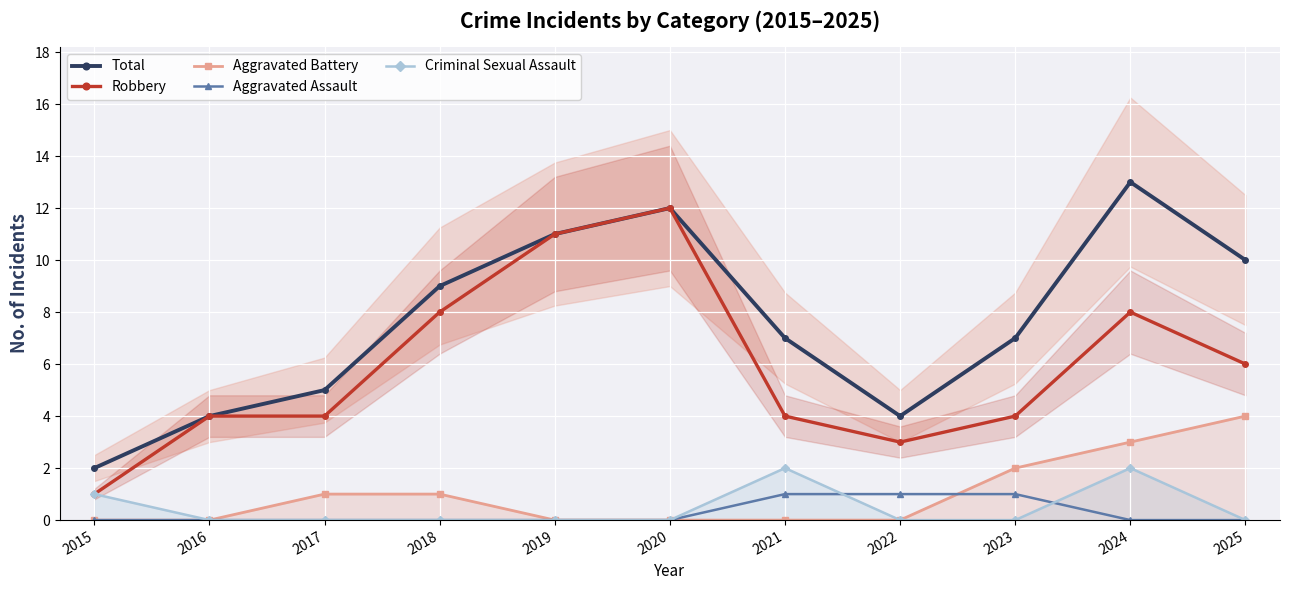

Is the value of Aggravated Battery at 2023 greater than the value of Robbery at 2015?

Yes